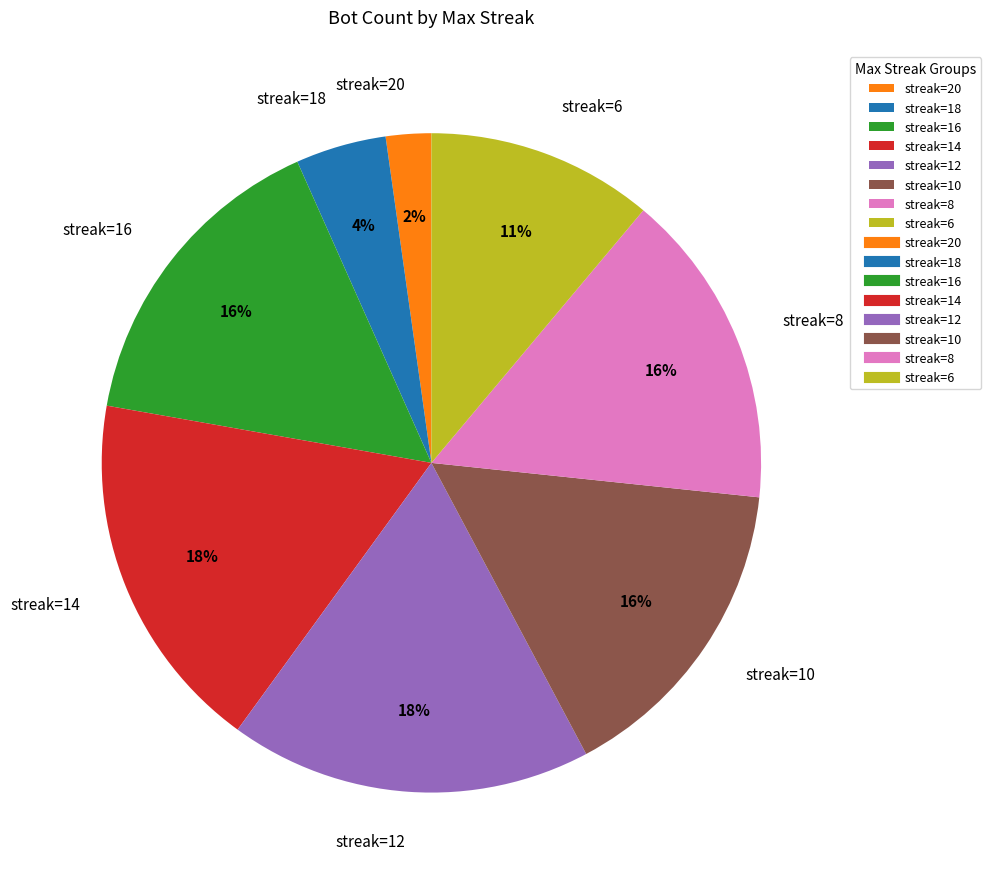

Combined, do streak=18 and streak=16 account for over 50%?

No